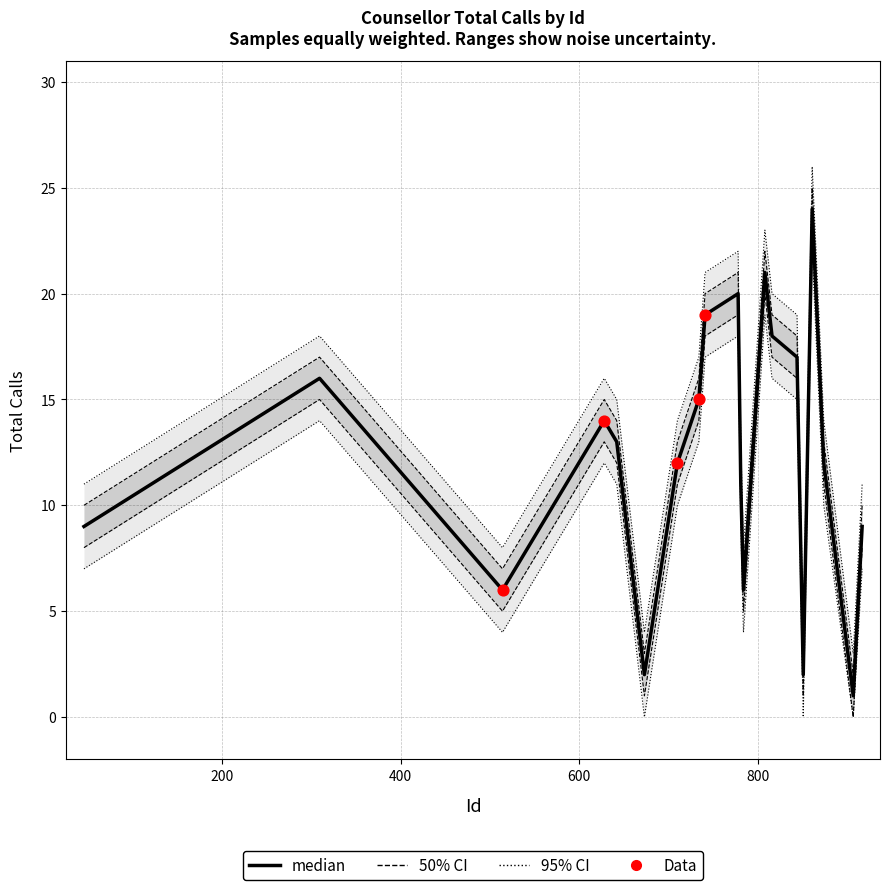

Is the value of Total Calls at 851 greater than the value of Total Calls lower95 at 851?

Yes